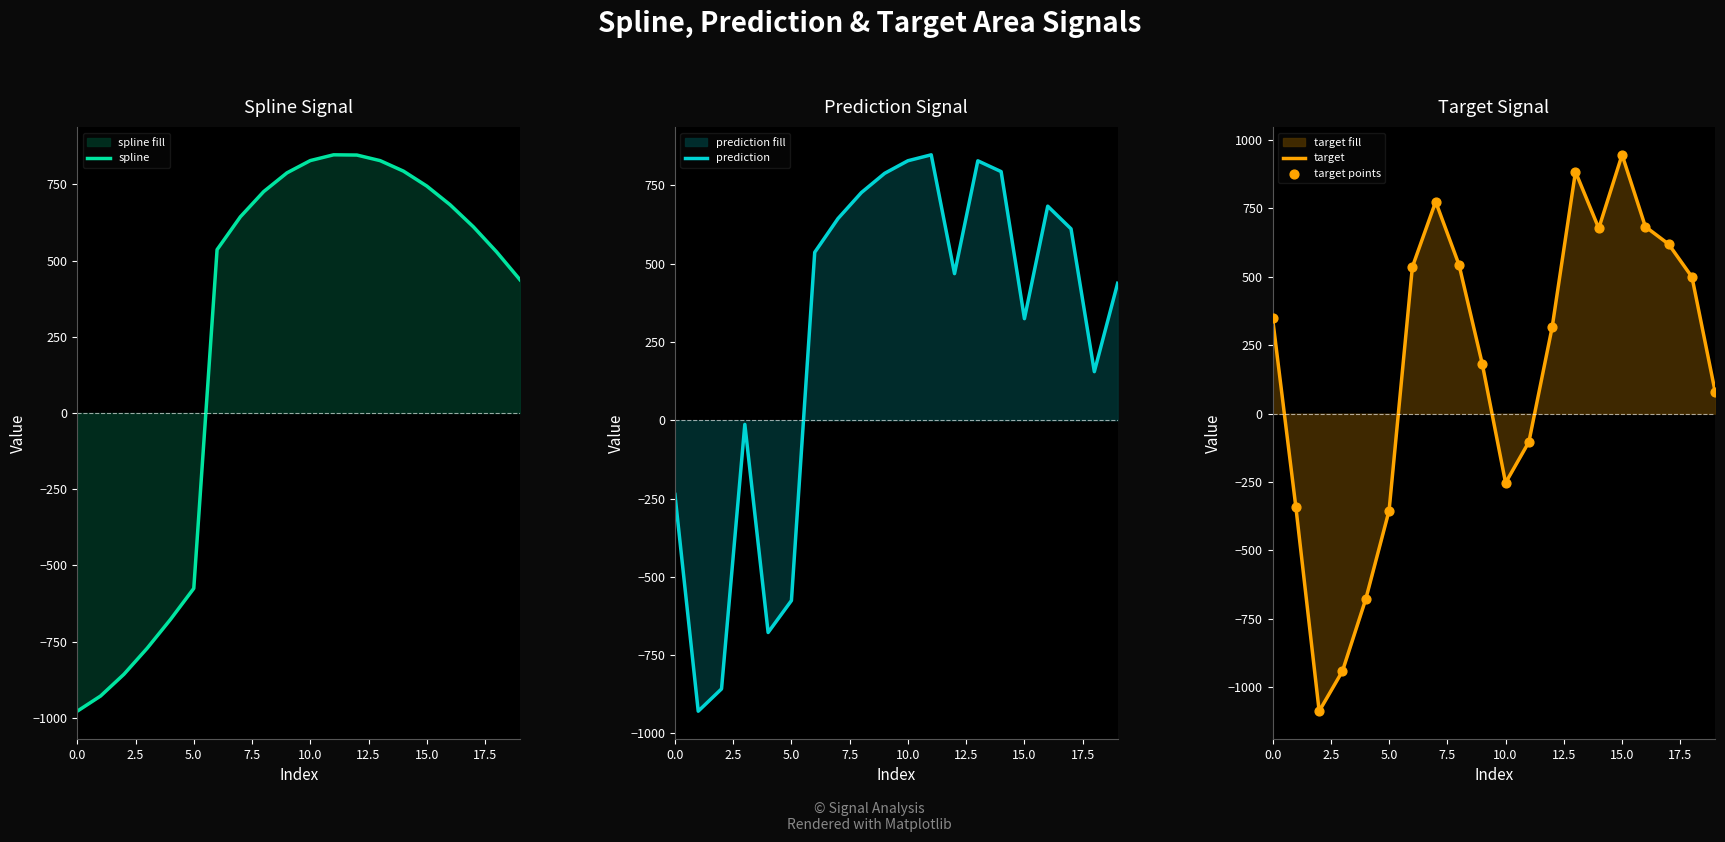

At how many categories does at least one series exceed 83?

15